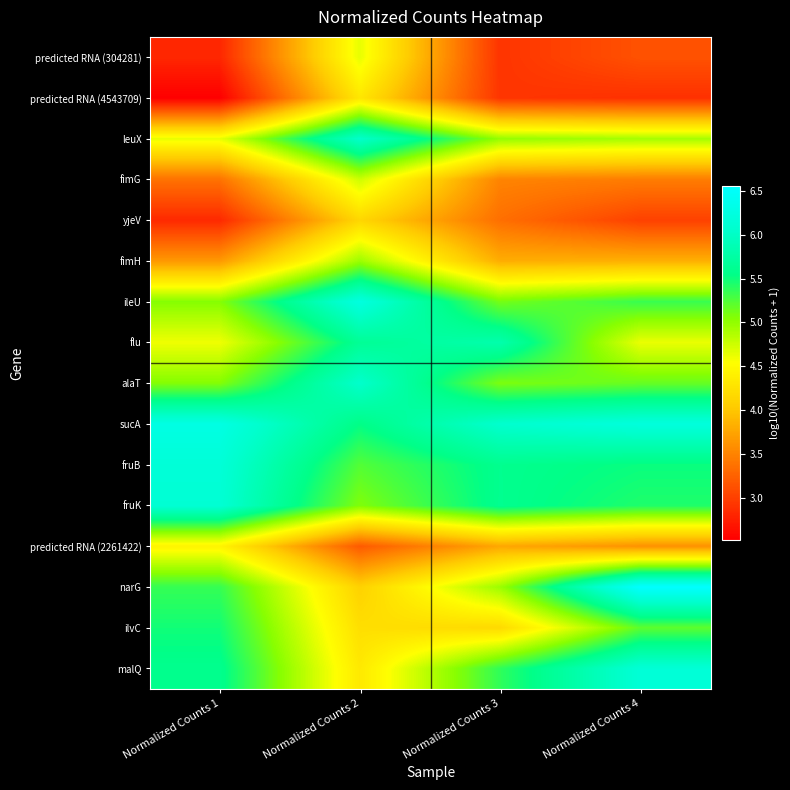

Rank the series by their maximum value, from lowest to highest.

yjeV, predicted RNA (4543709), predicted RNA (2261422), predicted RNA (304281), fimG, fimH, ilvC, flu, leuX, alaT, fruK, malQ, fruB, ileU, sucA, narG